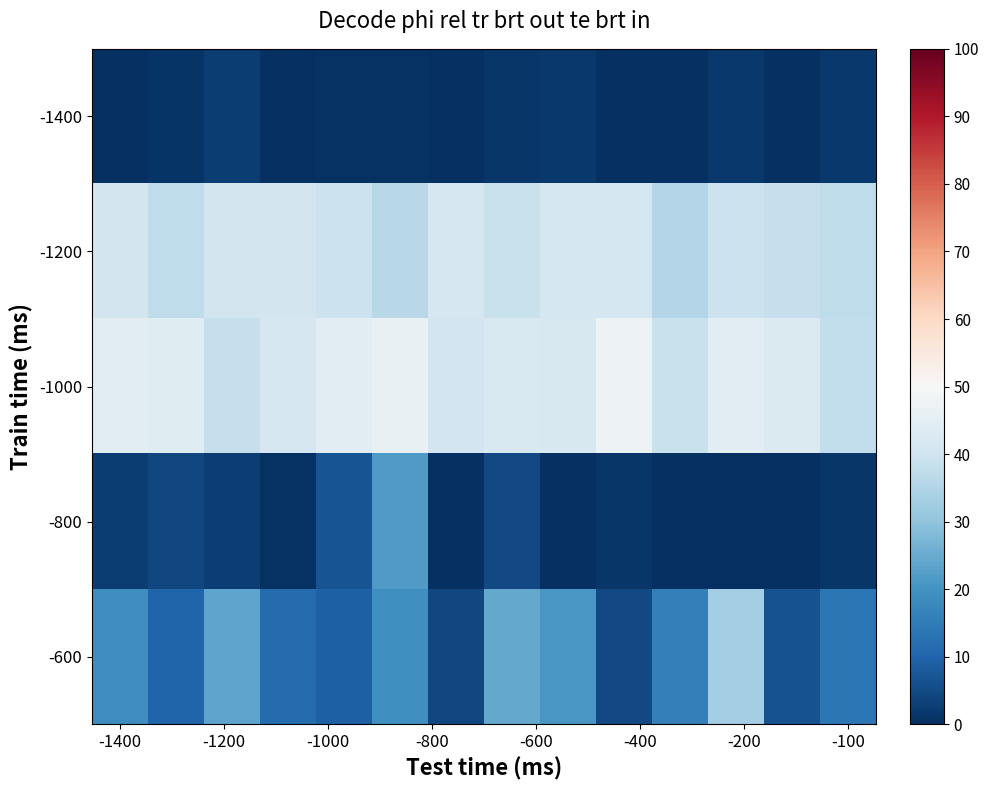

Which series has the largest range (max minus min)?

-600